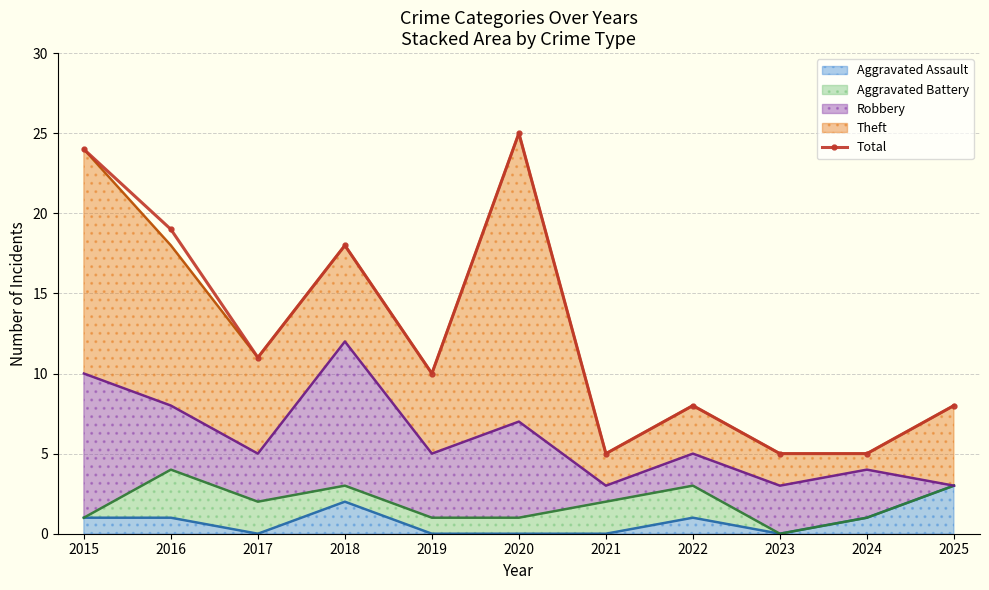

Approximately how many times larger is the value at 2020 compared to 2022?

3.1